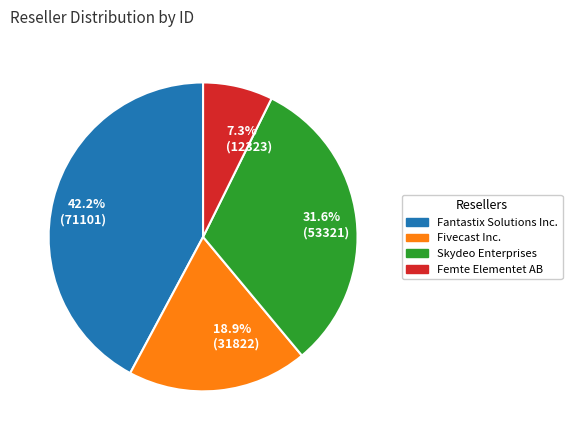

Rank the categories by value from highest to lowest.

42.2% (71101), 31.6% (53321), 18.9% (31822), 7.3% (12323)